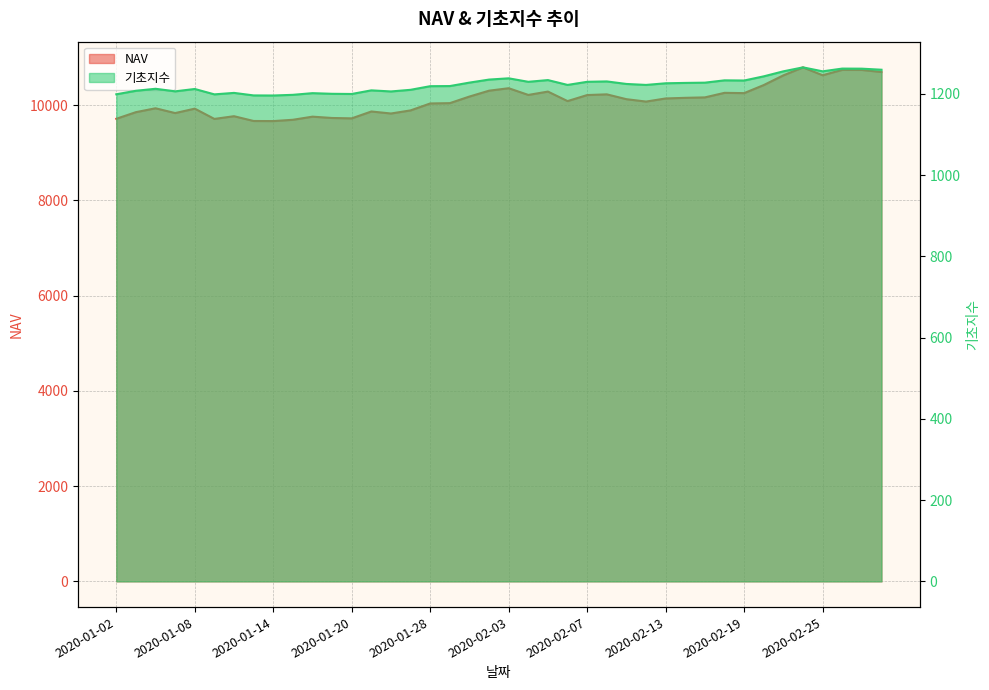

What is the spread (max minus min) of values at 2020-02-17?

8934.5